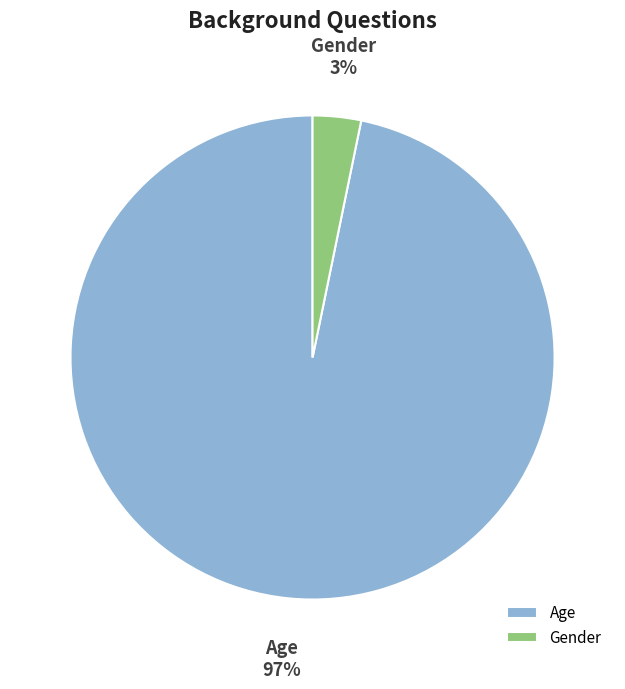

Rank the categories by value from lowest to highest.

Gender, Age